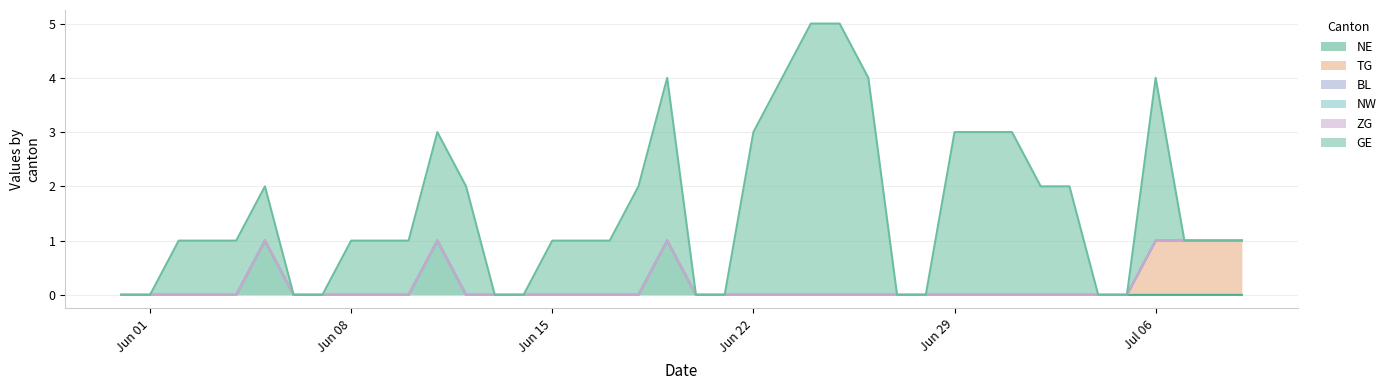

True or false: ZG and GE cross at least once.

False